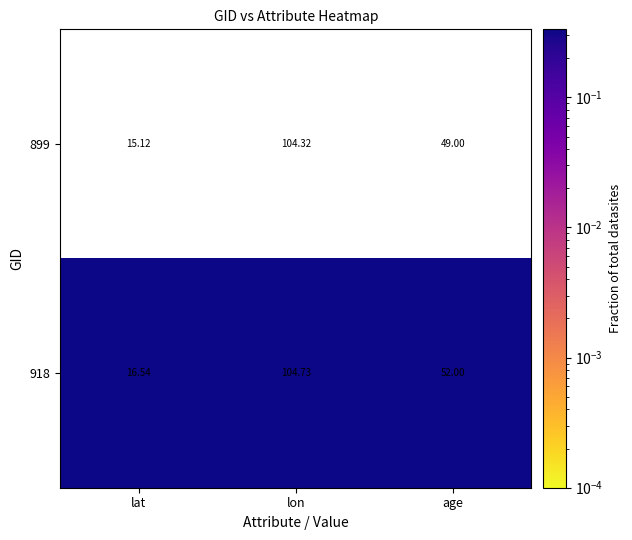

At which category is the sum across all series the highest?

lon